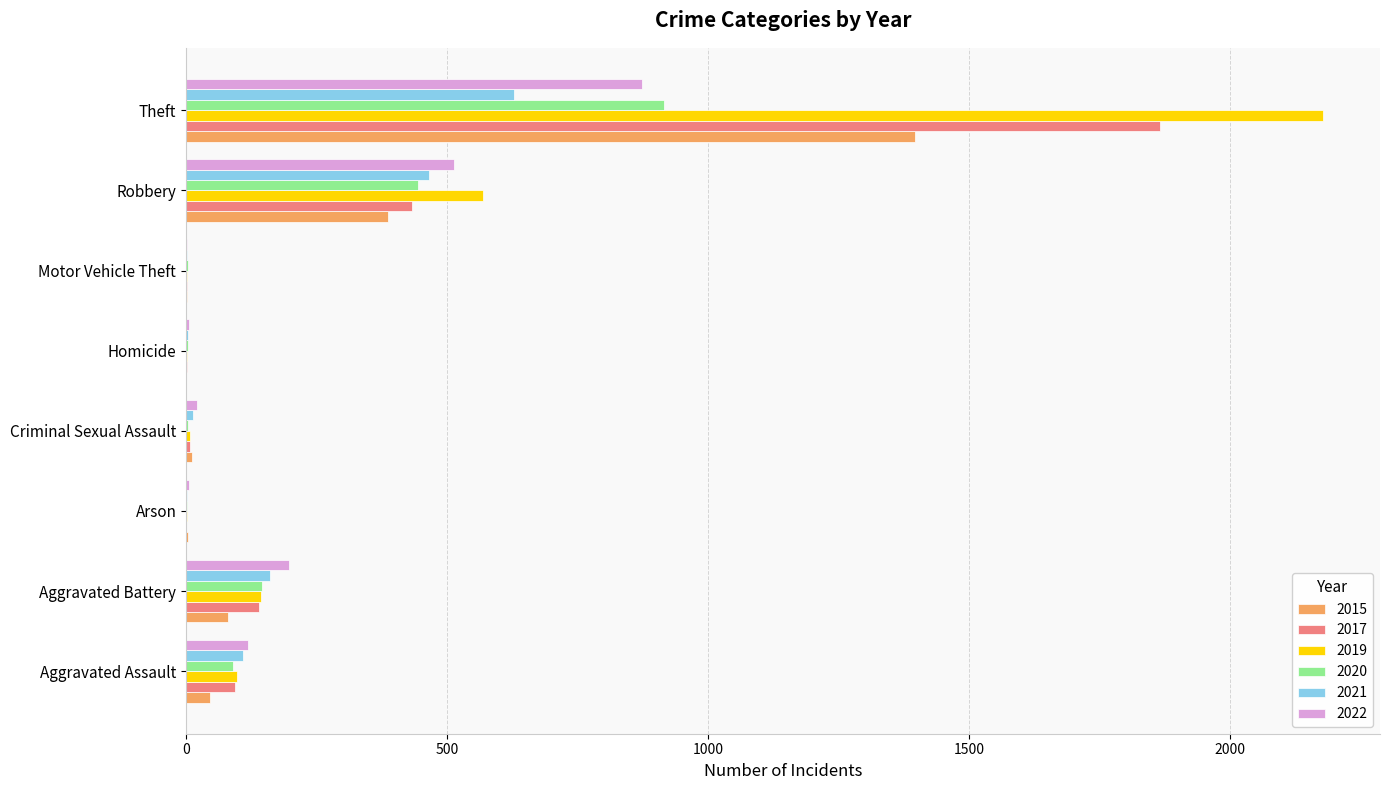

What value does the 2021 series have at Aggravated Battery?

160